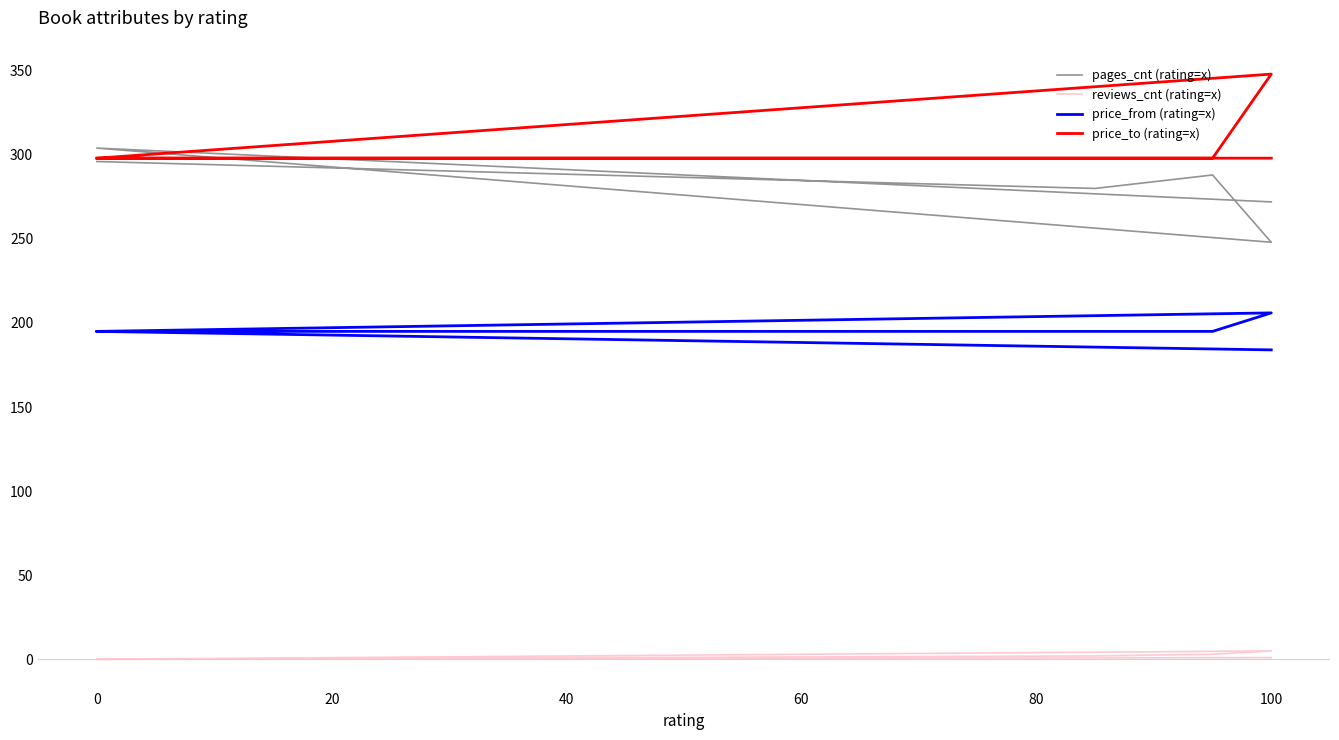

Reading left to right, list all the values displayed in this chart.

pages_cnt (rating=x): 272	304	248	288	280	296
reviews_cnt (rating=x): 1	0	5	3	2	0
price_from (rating=x): 184	195	206	195	195	195
price_to (rating=x): 298	298	348	298	298	298